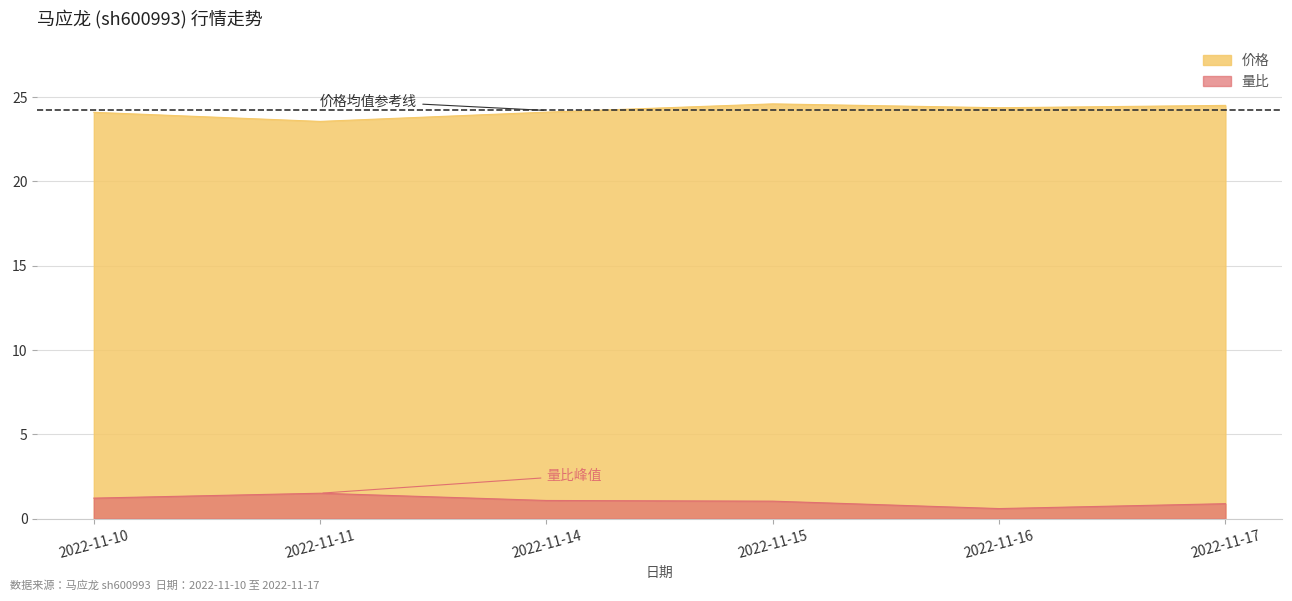

How many values in the 价格 series are below 24?

1